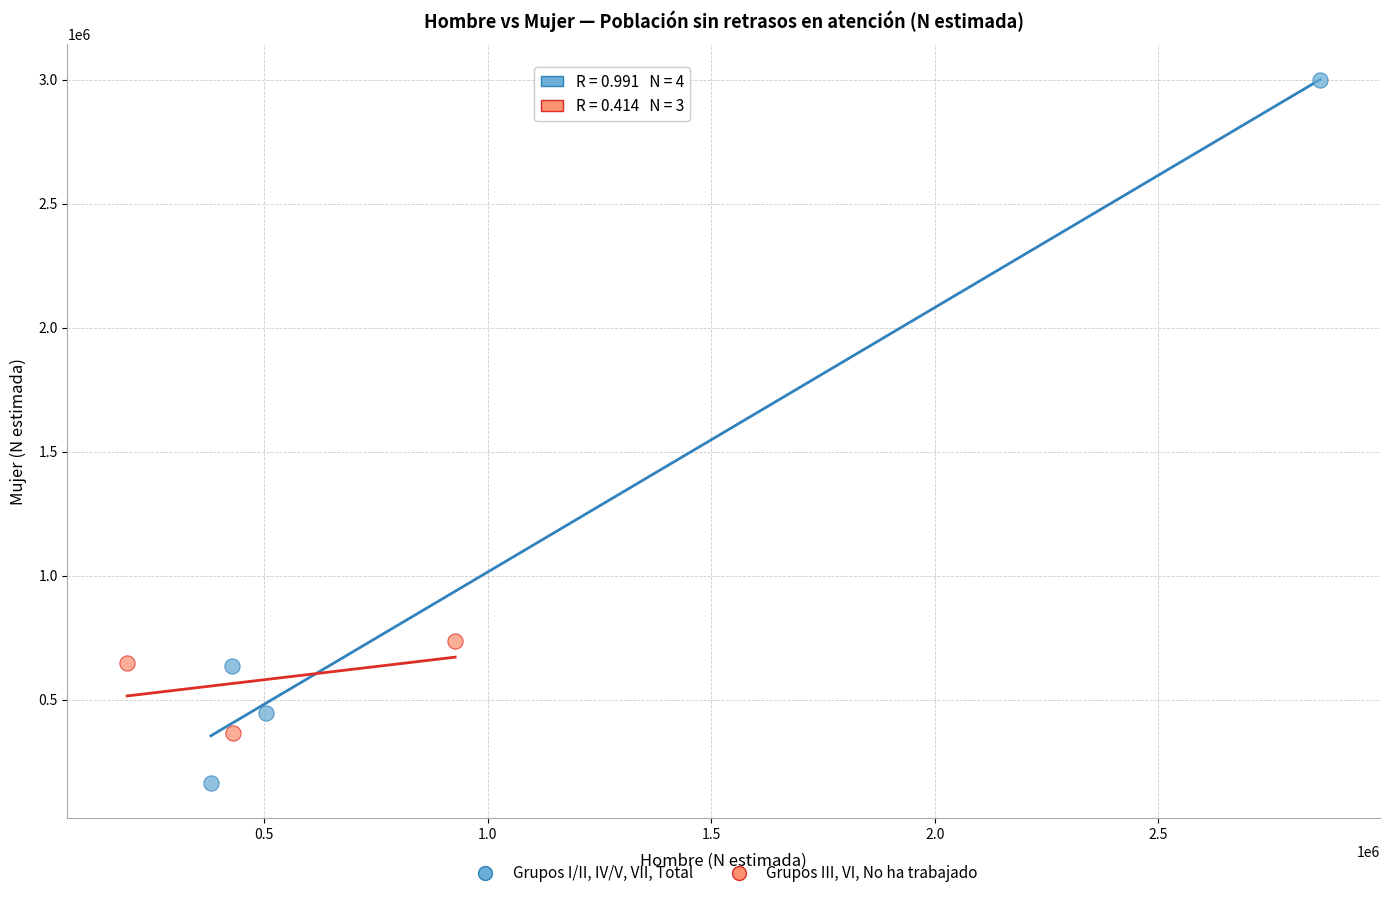

Which series has the widest spread of Y values?

Grupos I/II, IV/V, VII, Total